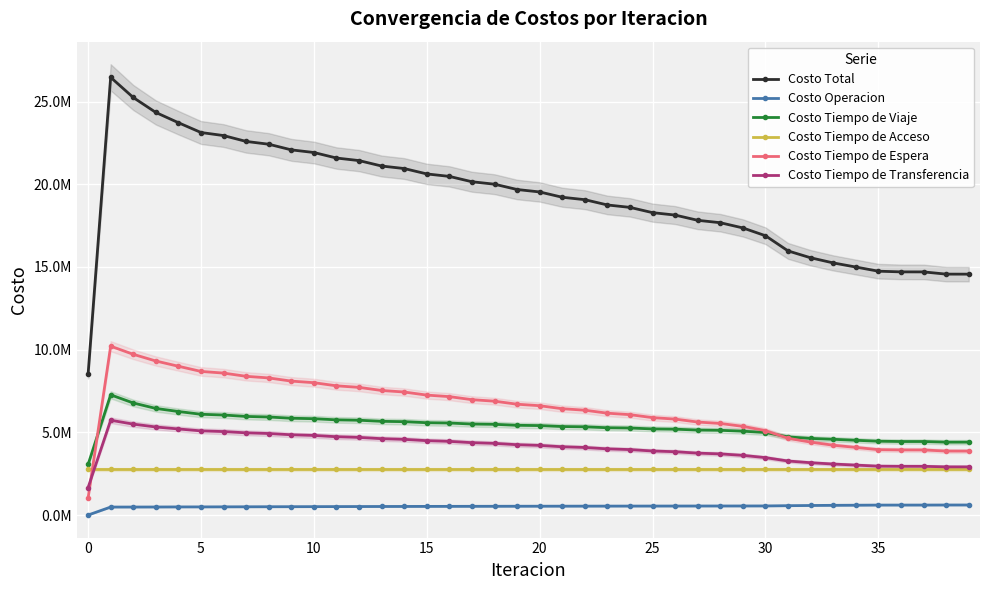

What is the label of the 12th point from the right?

28